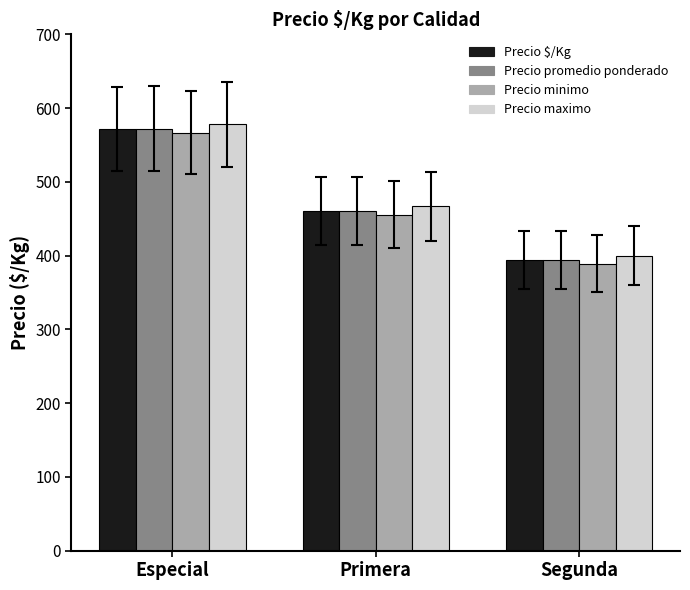

What is the label of the 2nd bar from the right?

Primera